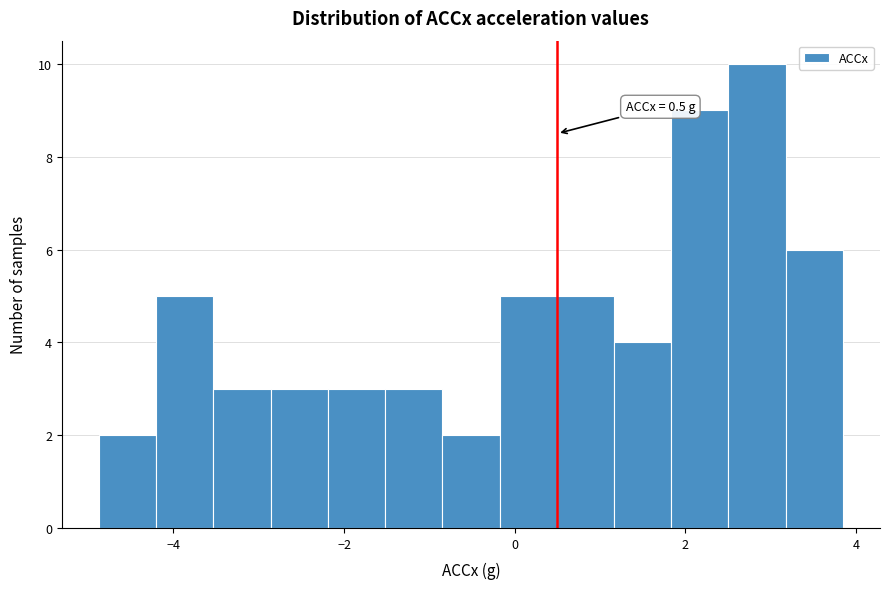

Around what value on the x-axis is the tallest bar? Give the approximate position of its centre, as read against the axis.

2.8